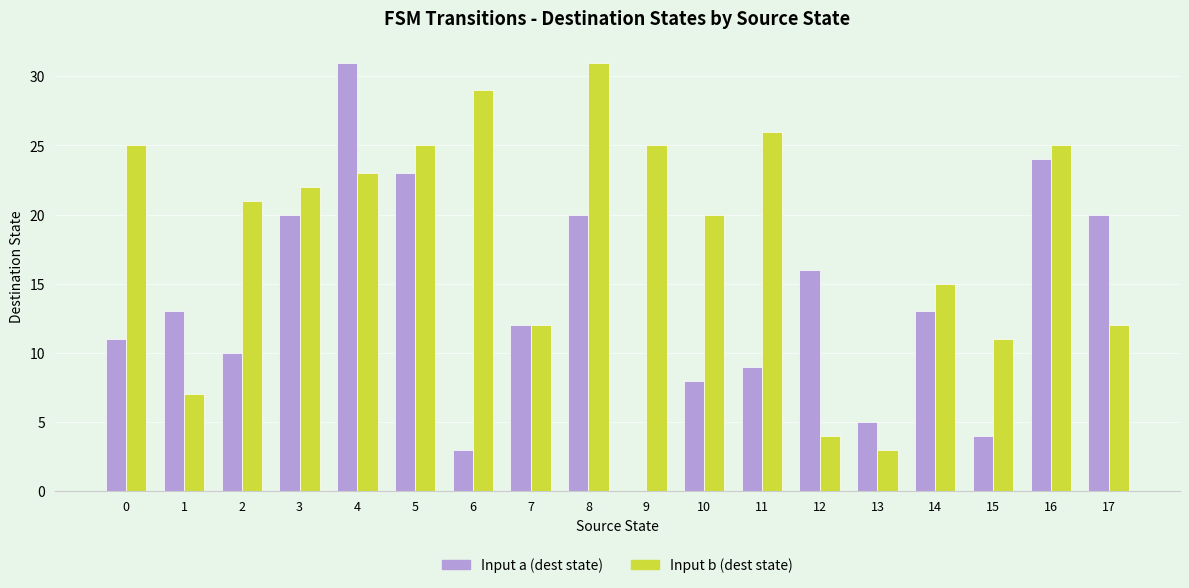

How many categories are shown in the chart?

18